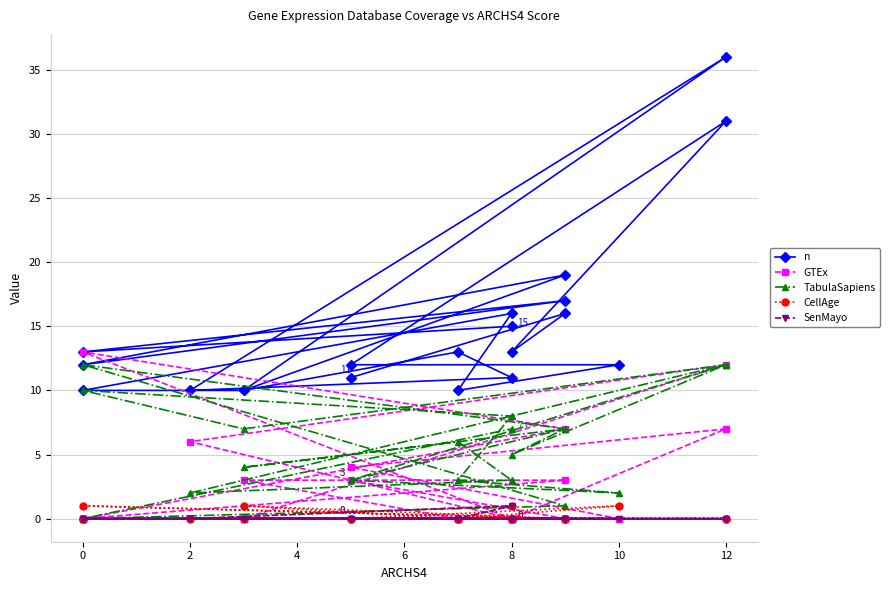

True or false: TabulaSapiens and CellAge cross at least once.

False